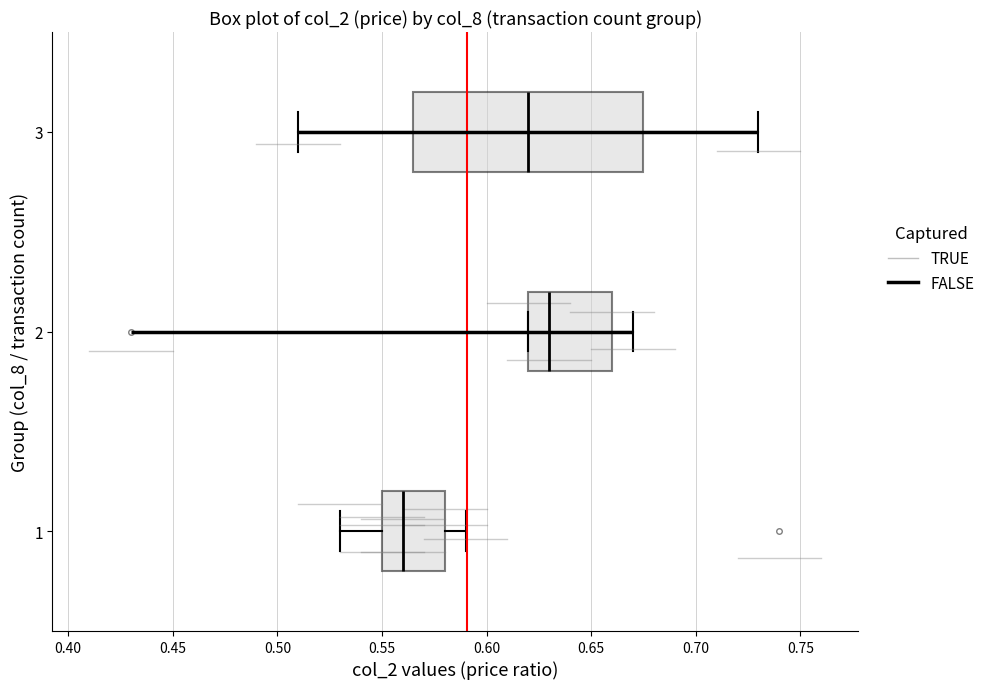

Which box is the widest, from its left edge to its right edge?

3